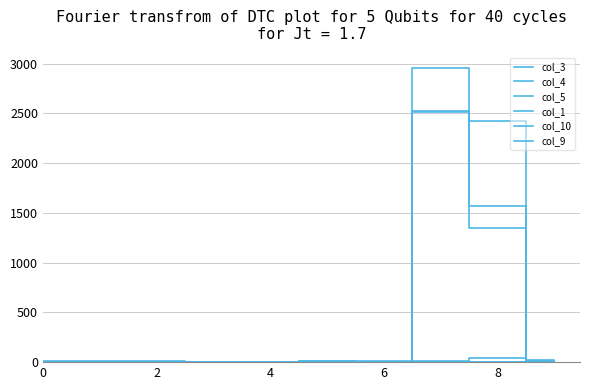

What is the maximum value for col_4?

2957